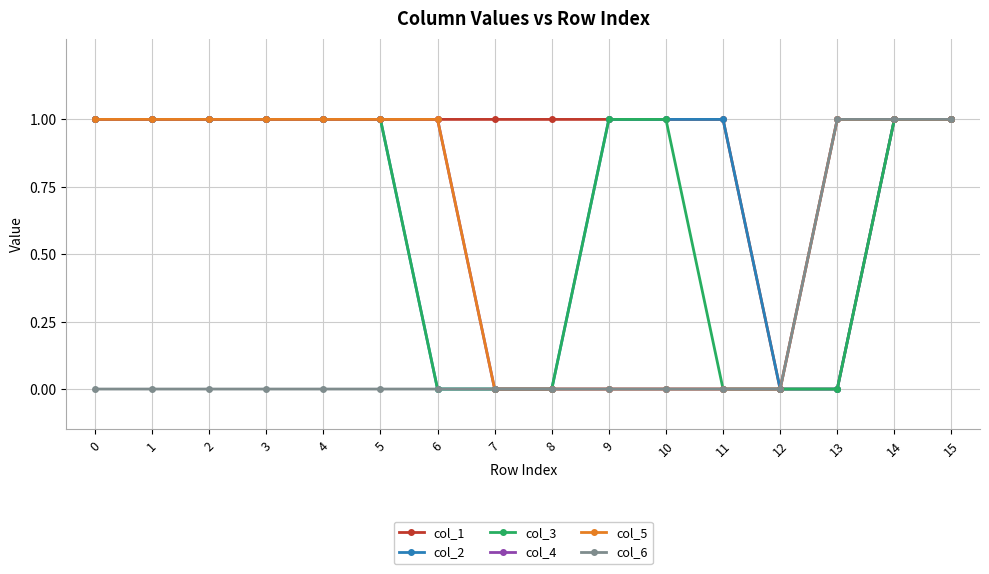

Which series has the largest range (max minus min)?

col_1